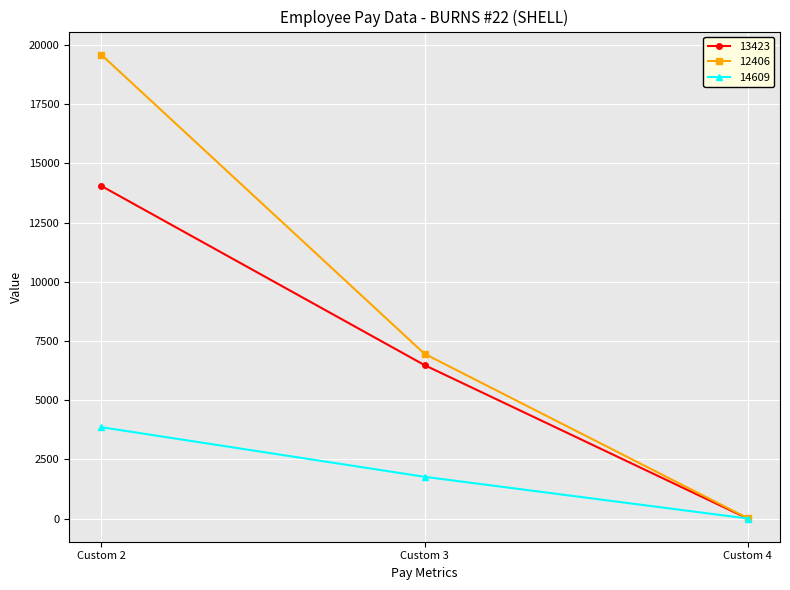

What is the value of the 12406 point at the 1st from the left?

19588.2